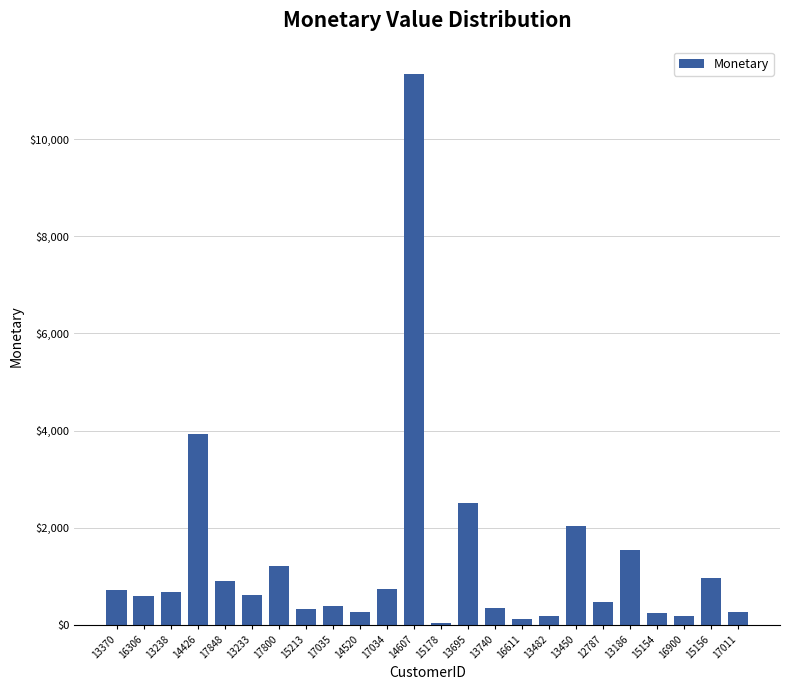

What is the greatest value displayed?

11343